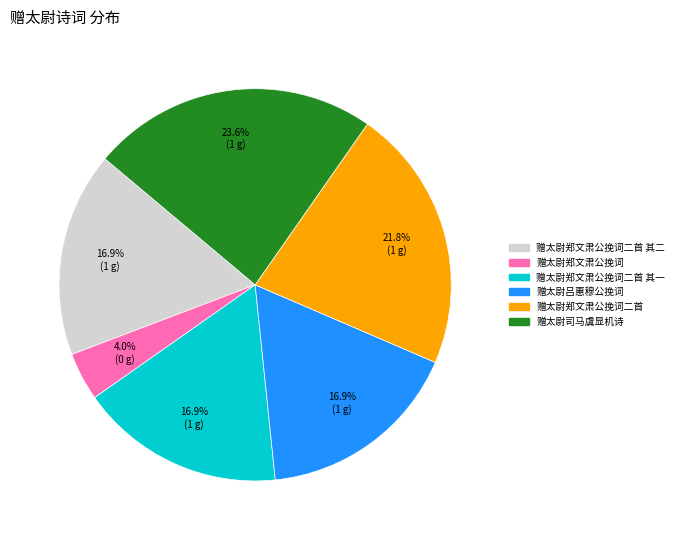

Is there a majority slice in this chart?

No